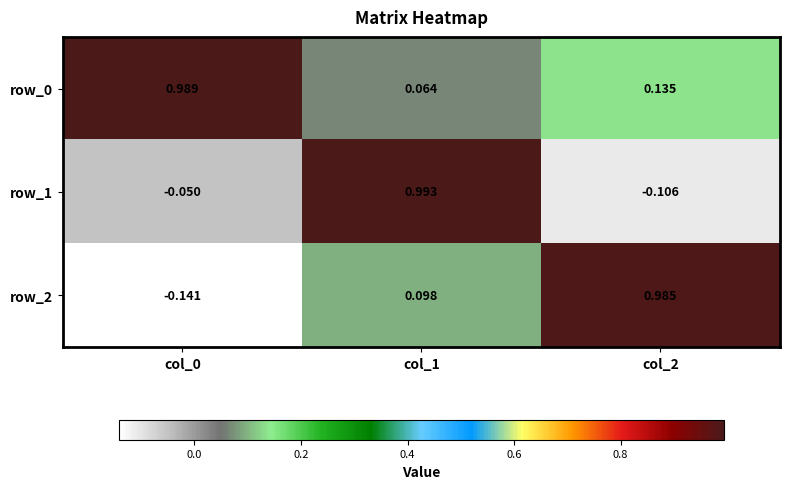

Is the value of row_2 at col_1 greater than the value of row_1 at col_0?

Yes